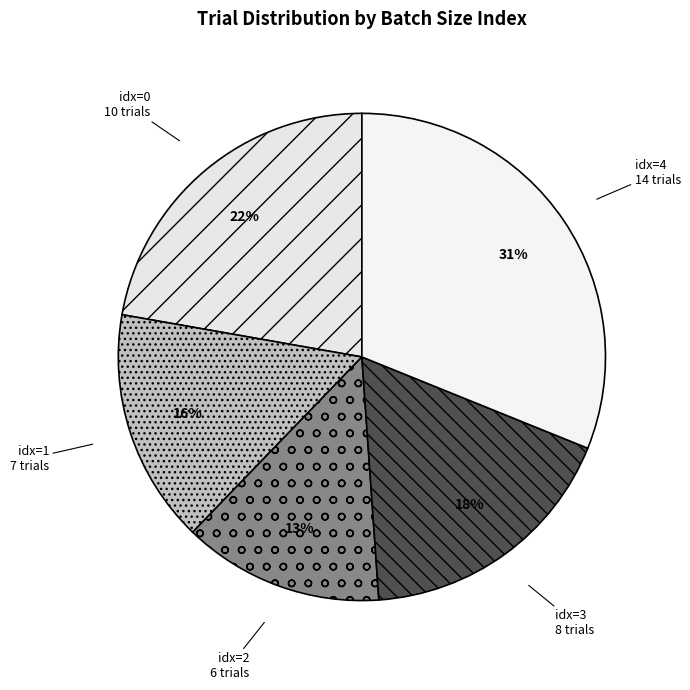

How many segments does this pie chart have?

5